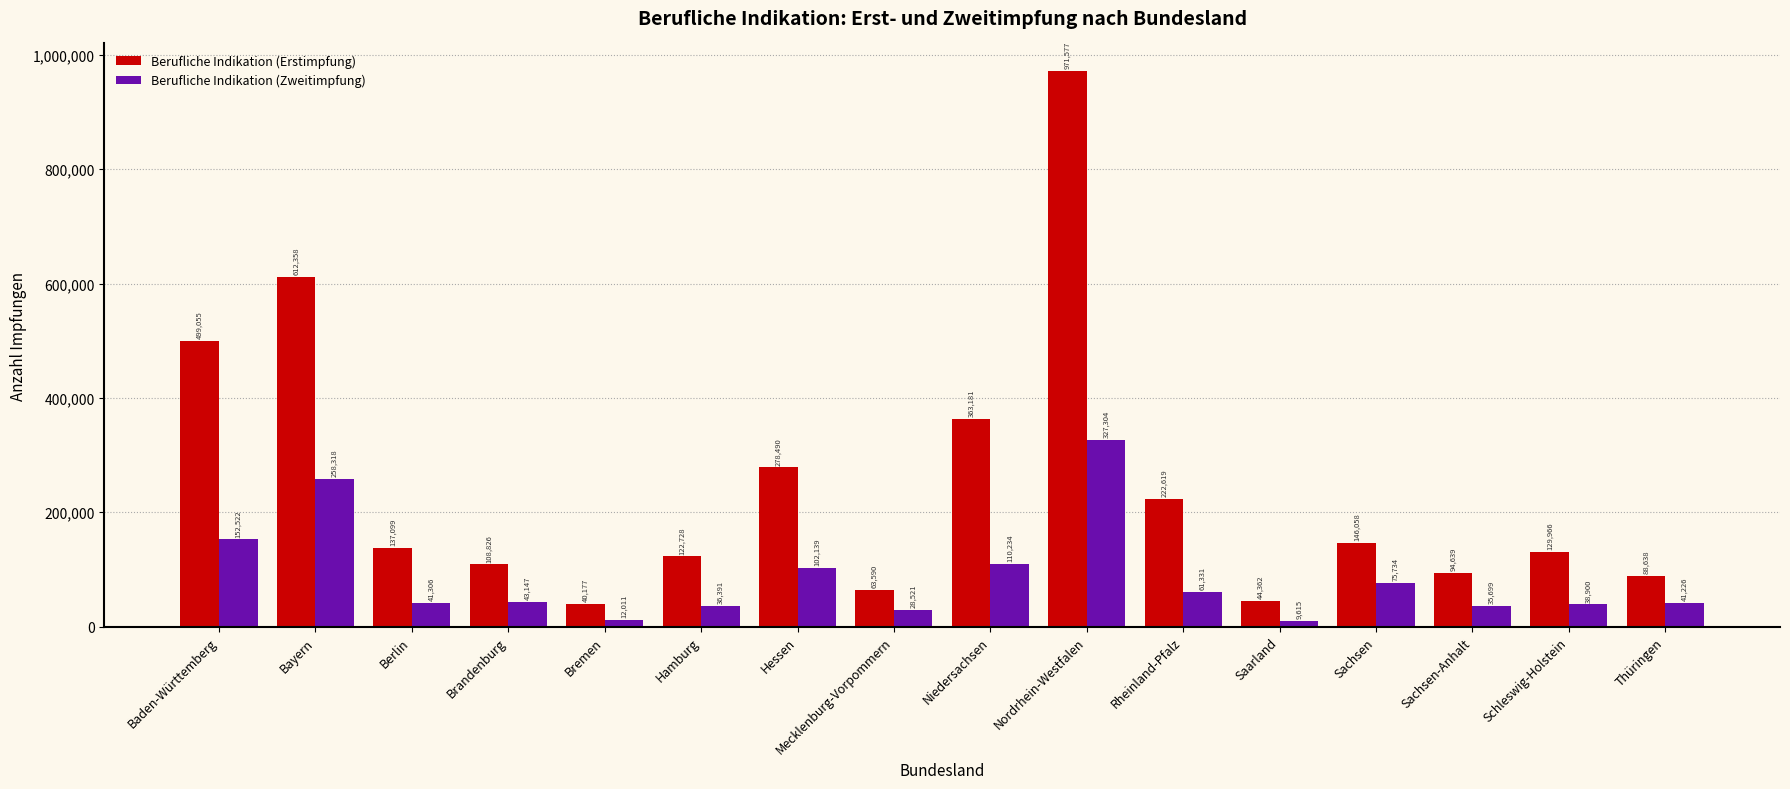

How many groups of bars are there?

16